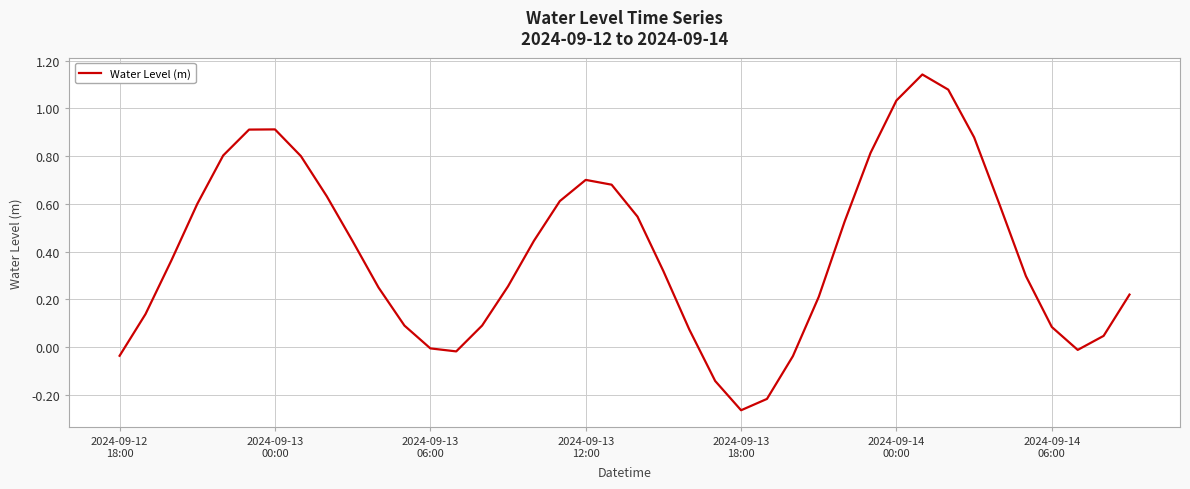

What is the difference between the maximum and minimum values?

1.4